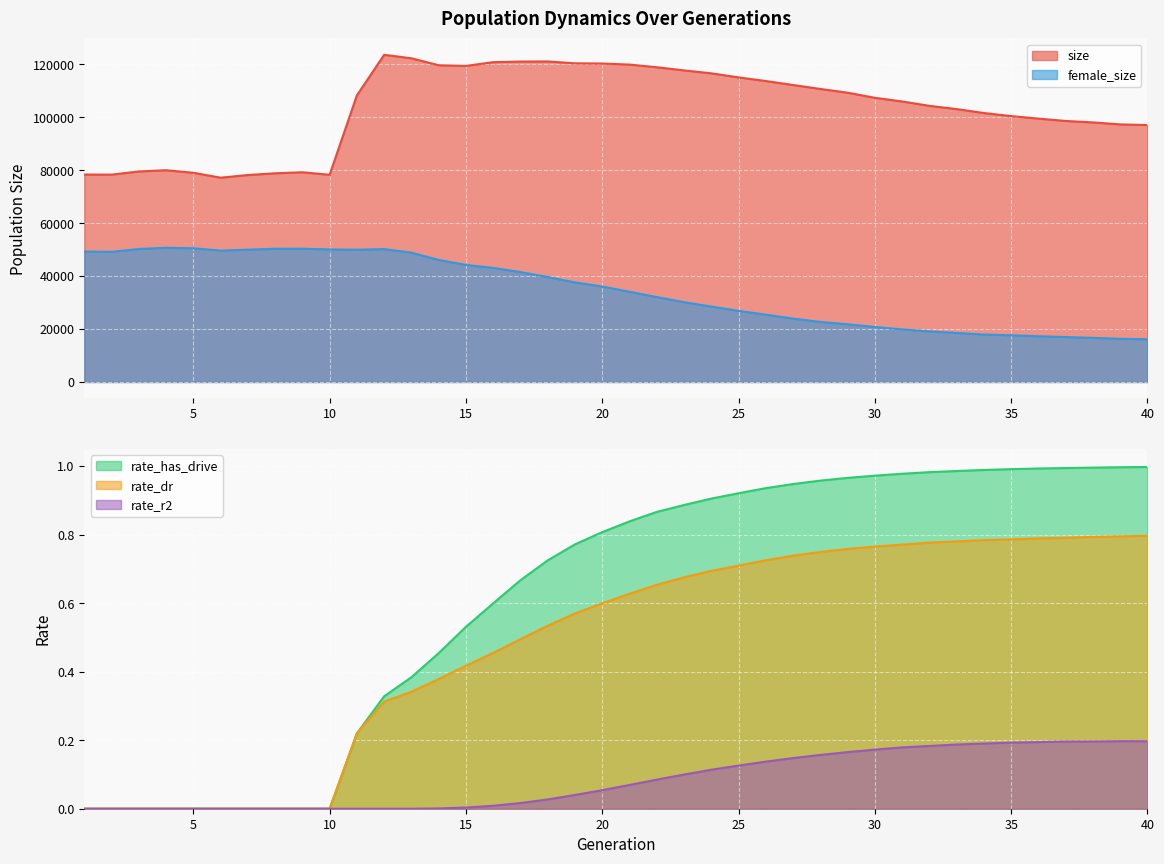

Which series has the largest total across all categories?

size